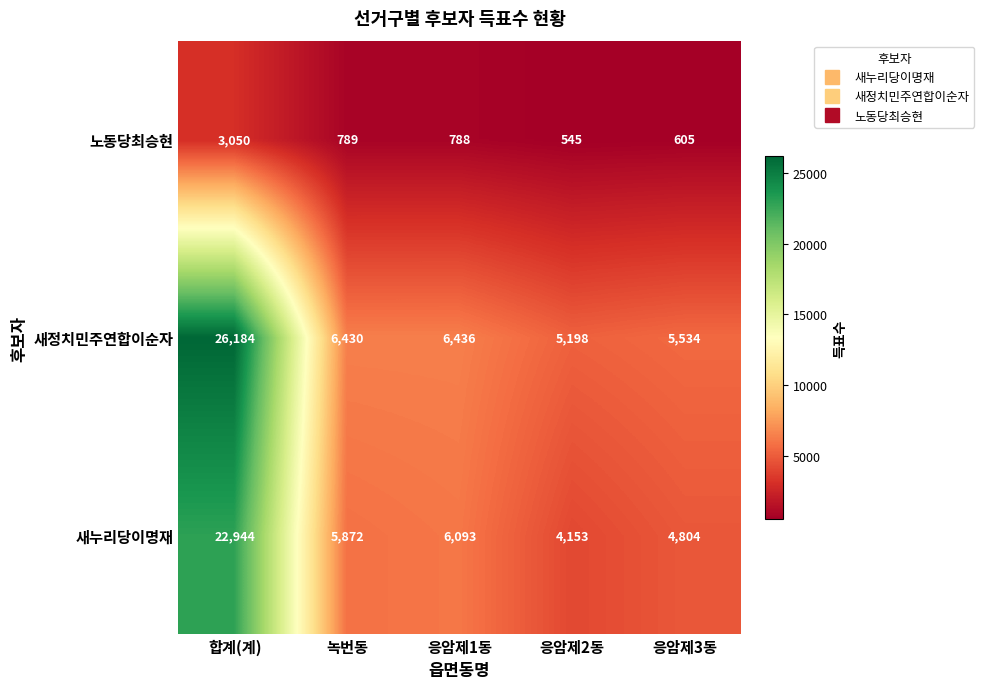

What is the spread (max minus min) of values at 합계(계)?

23134